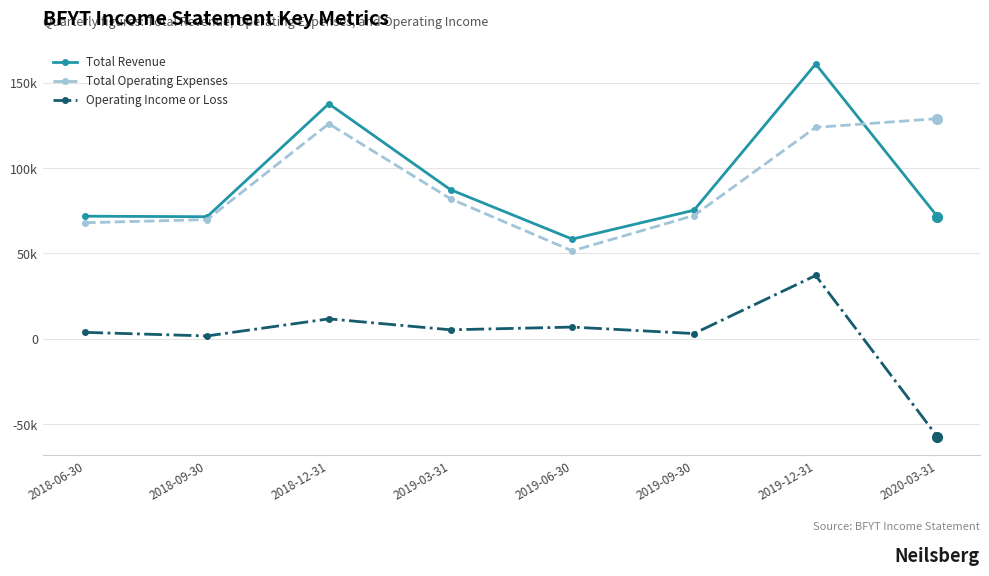

At how many categories does at least one series exceed 85748?

4